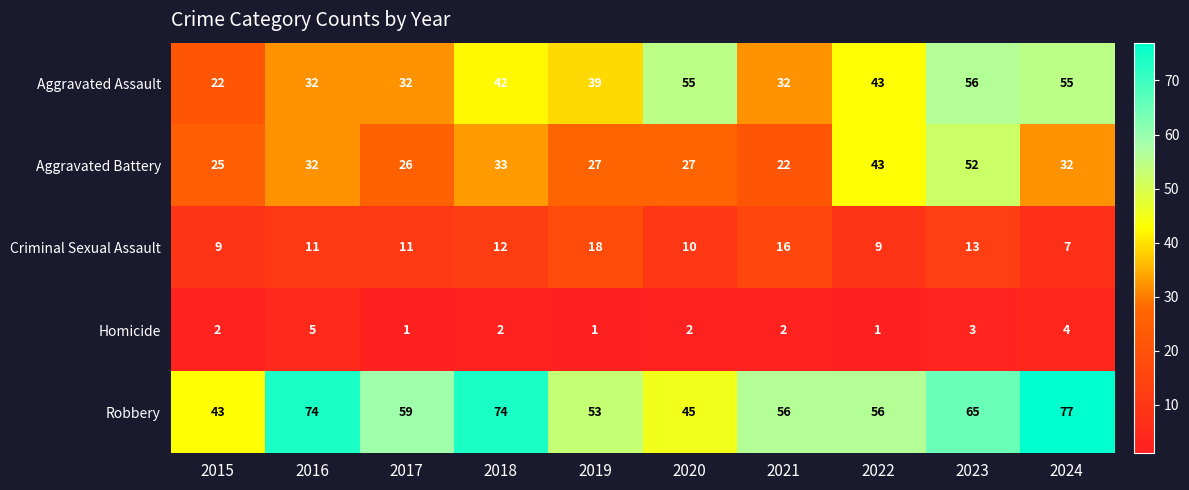

At which label is Criminal Sexual Assault closest to 12?

2018